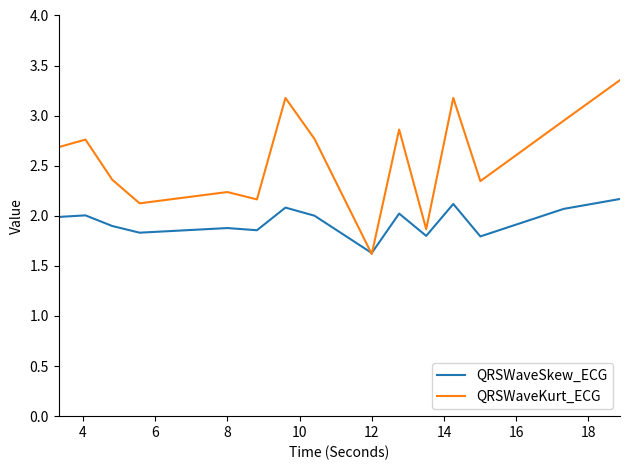

What is the lowest value of the QRSWaveSkew_ECG series?

1.6